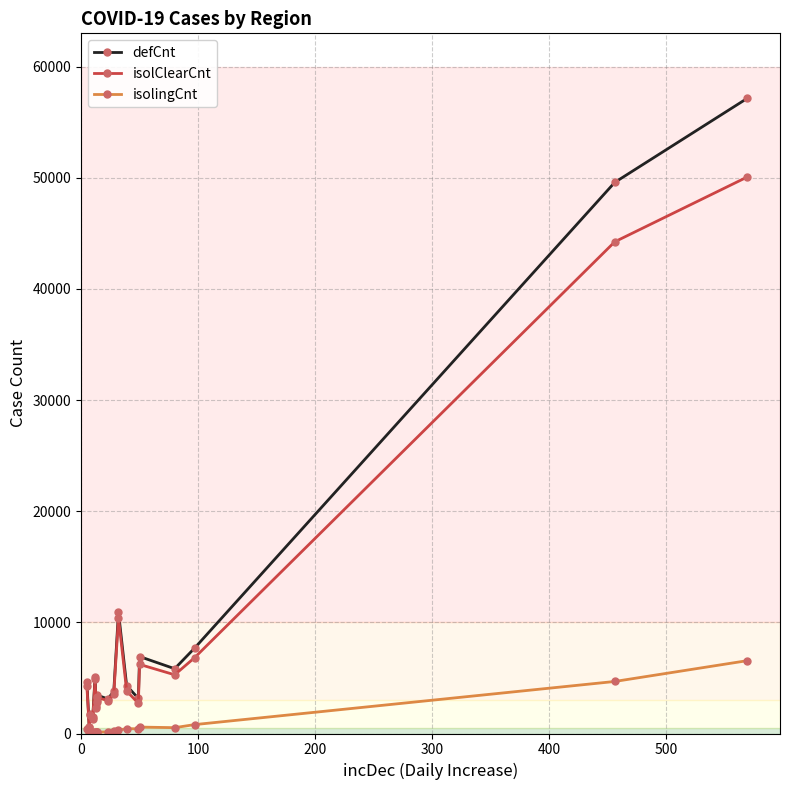

What is the value of the isolingCnt point at the 14th from the left?

579